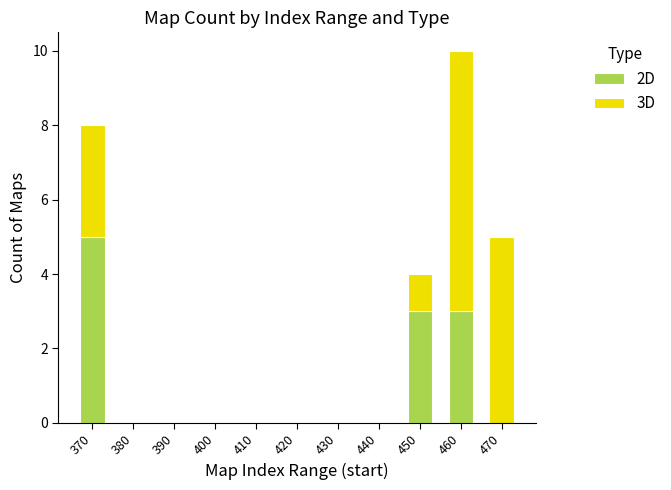

Reading left to right, what are the values for 2D?

370=5	380=0	390=0	400=0	410=0	420=0	430=0	440=0	450=3	460=3	470=0